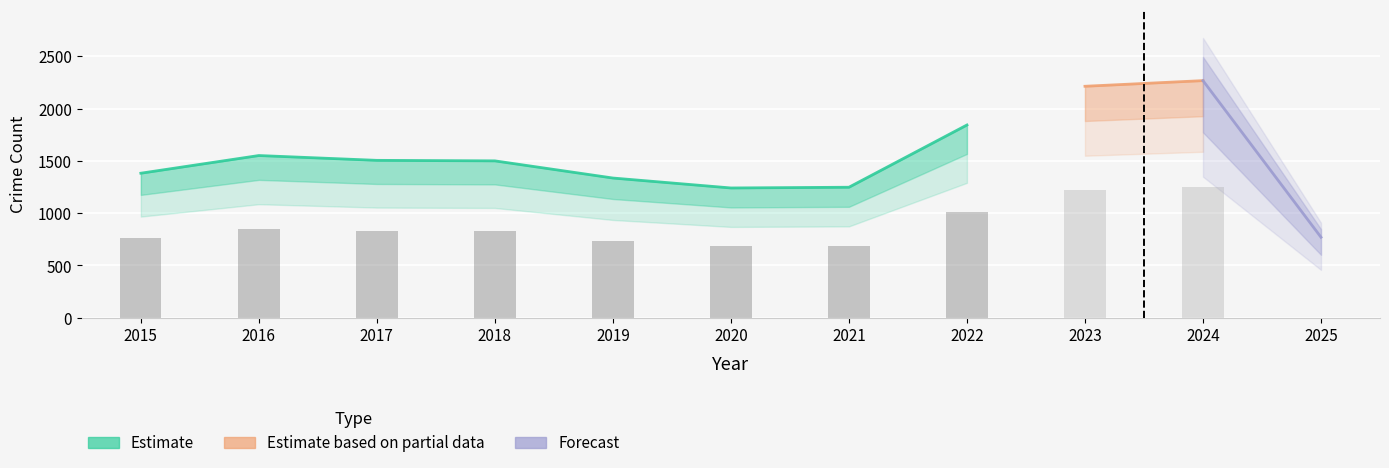

Where is Aggravated Battery nearest to the value 78?

2021